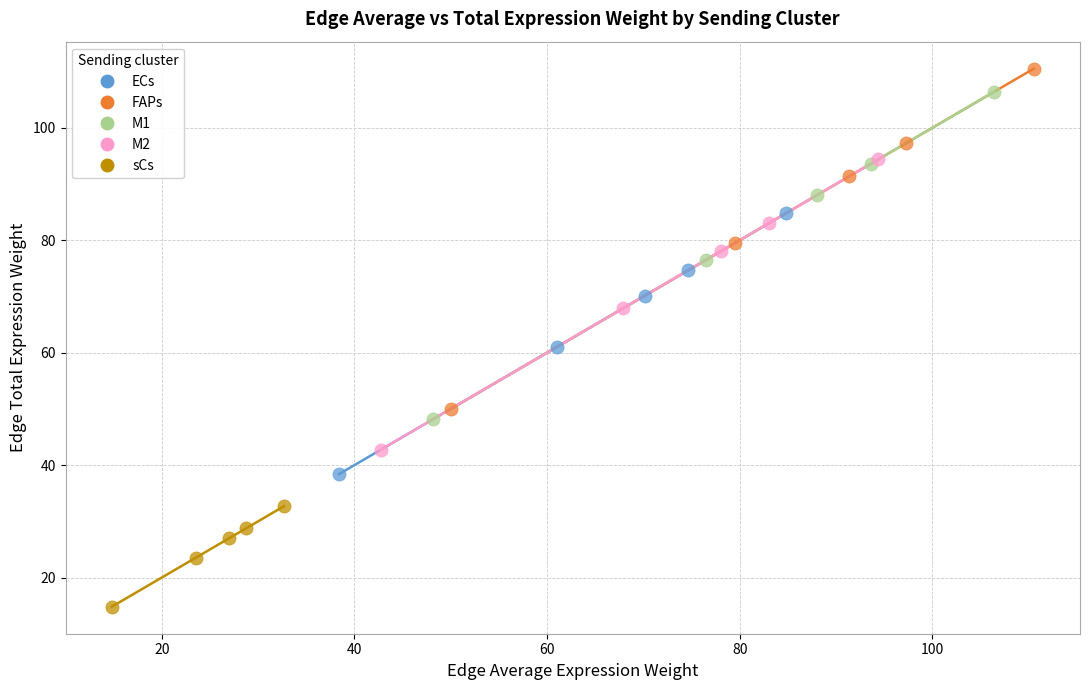

Which series reaches the maximum Y coordinate?

FAPs